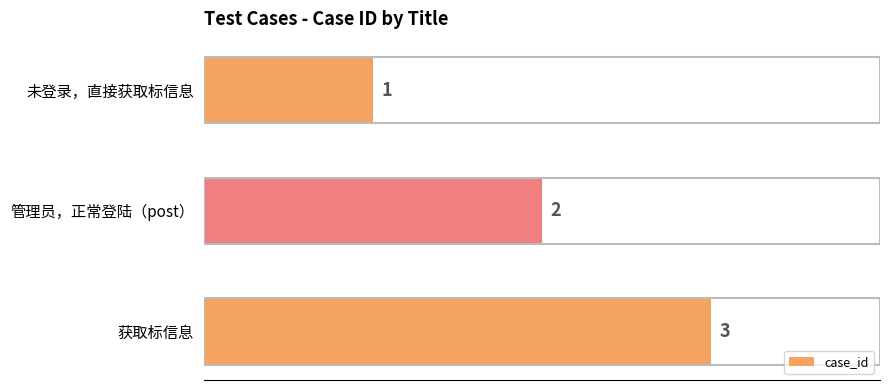

What is the average value?

2